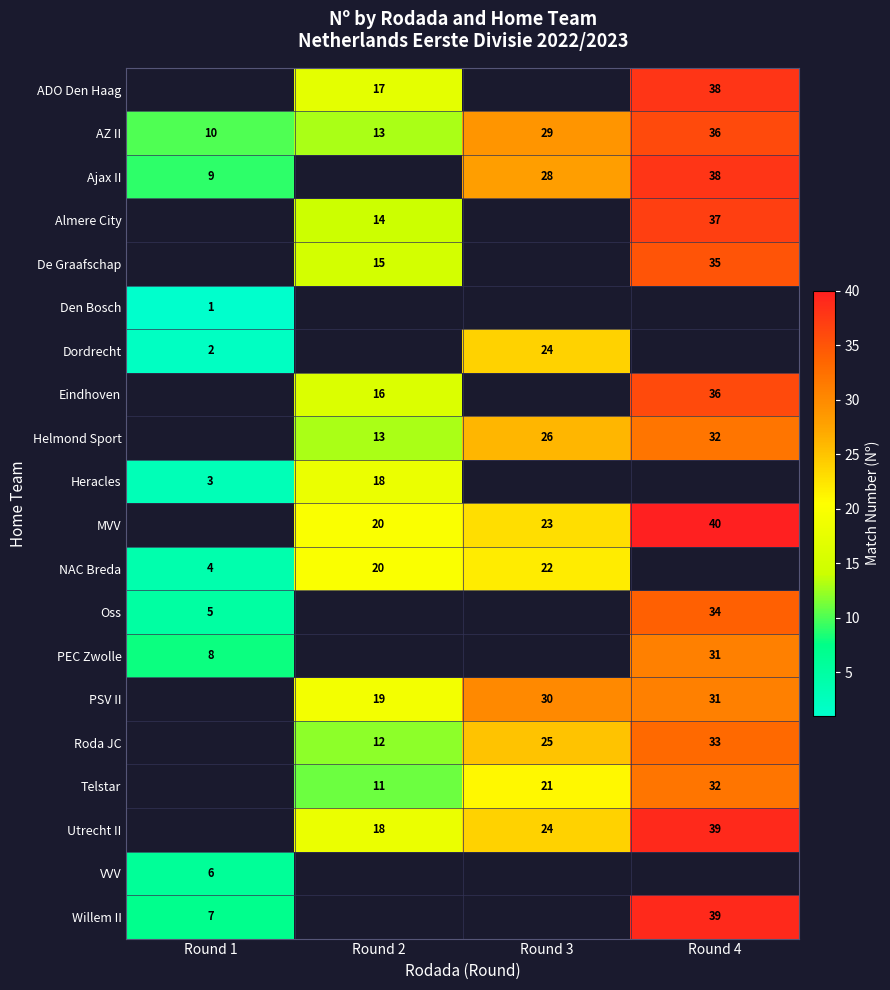

Which has a higher value, Round 1 or Round 2?

Round 2